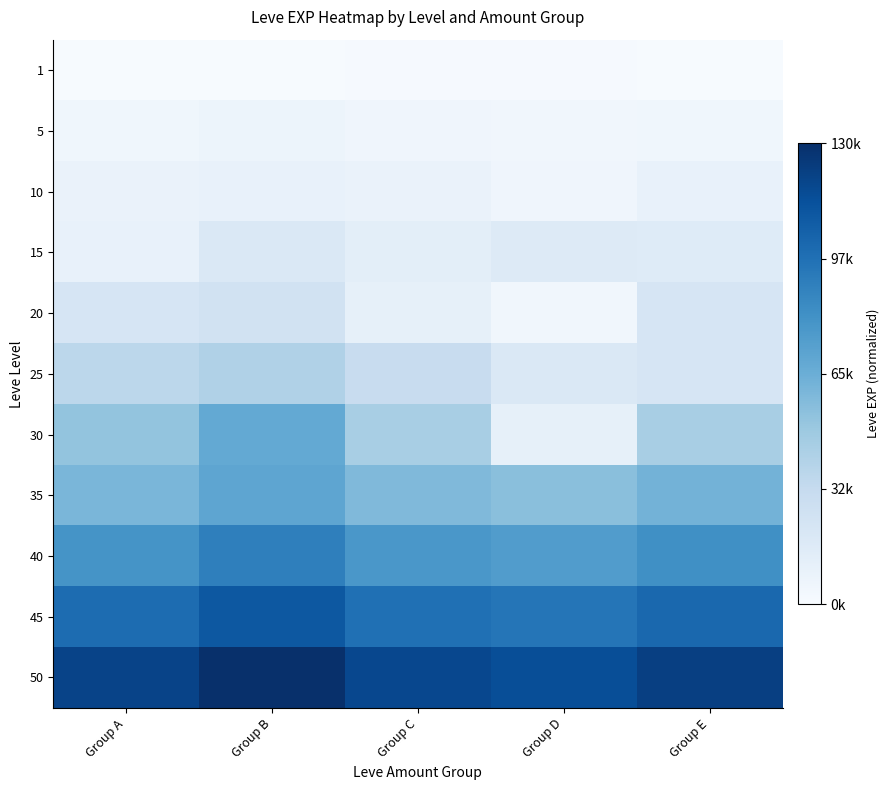

What is the maximum value shown in the chart?

1.0